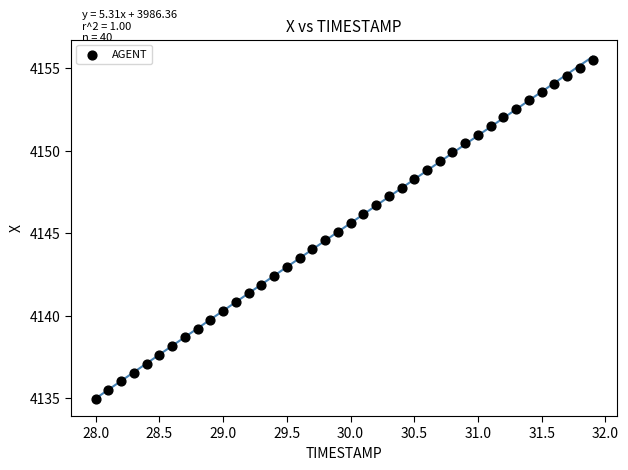

What is the range of Y values (max minus min)?

20.5